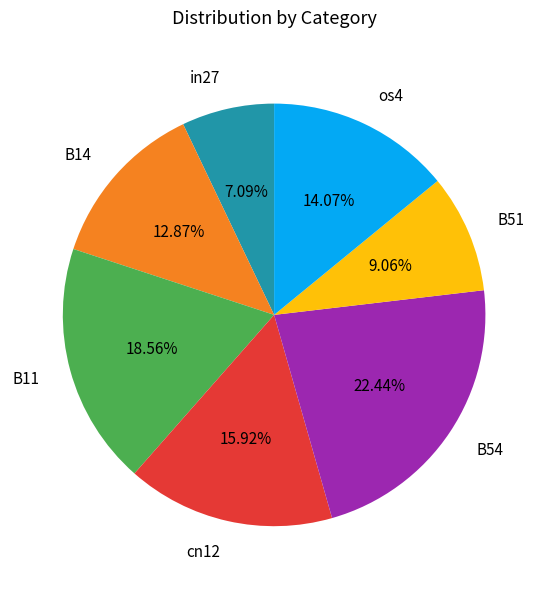

Between B51 and in27, which is larger?

B51